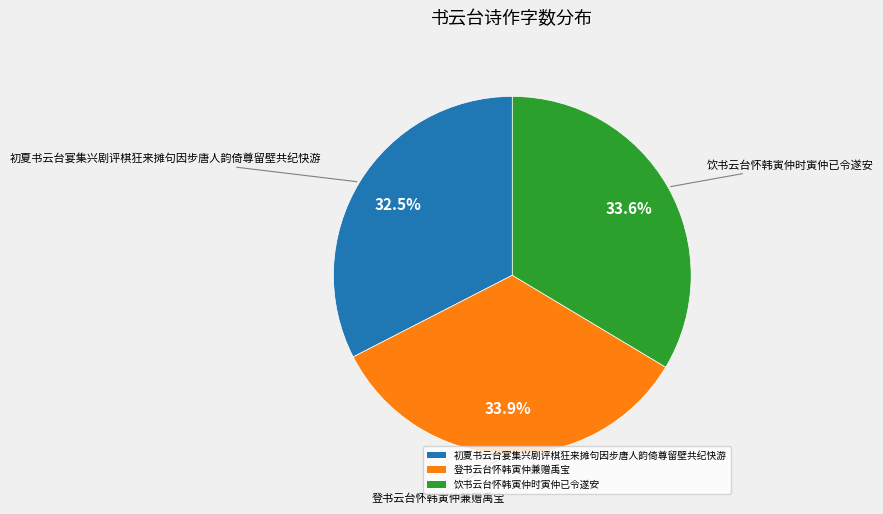

To the nearest percent, what is the combined percentage of 初夏书云台宴集兴剧评棋狂来摊句因步唐人韵倚尊留壁共纪快游 and 饮书云台怀韩寅仲时寅仲已令遂安?

66%